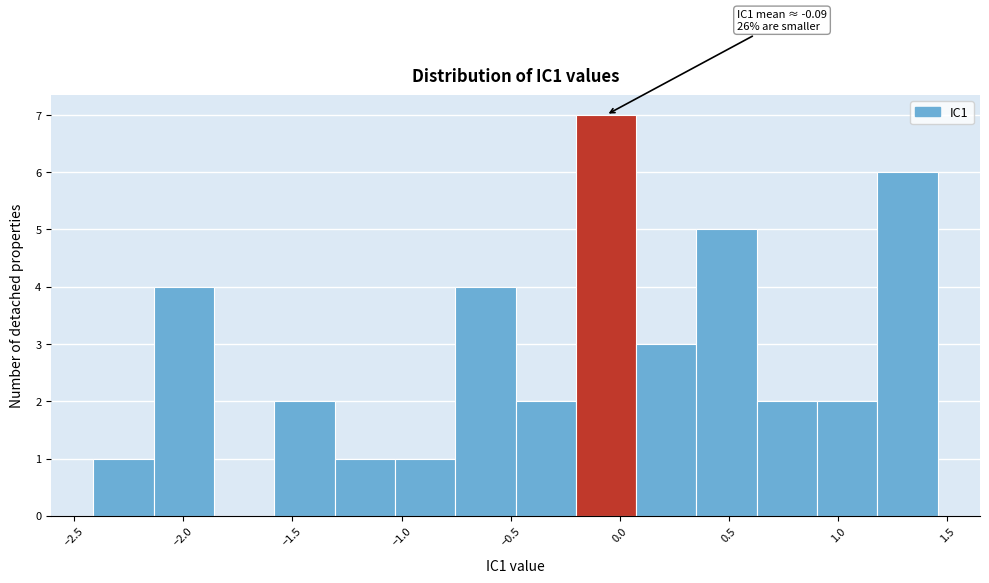

Over which range of the x-axis is the bar tallest?

-0.20 to 0.05